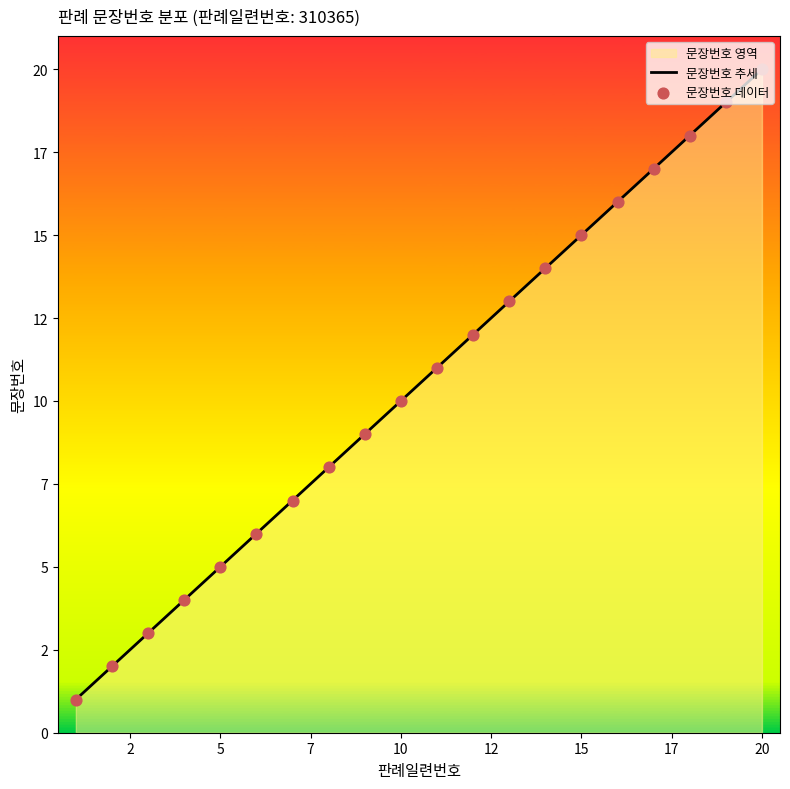

Approximately how many times larger is the value at 18 compared to 16?

1.1